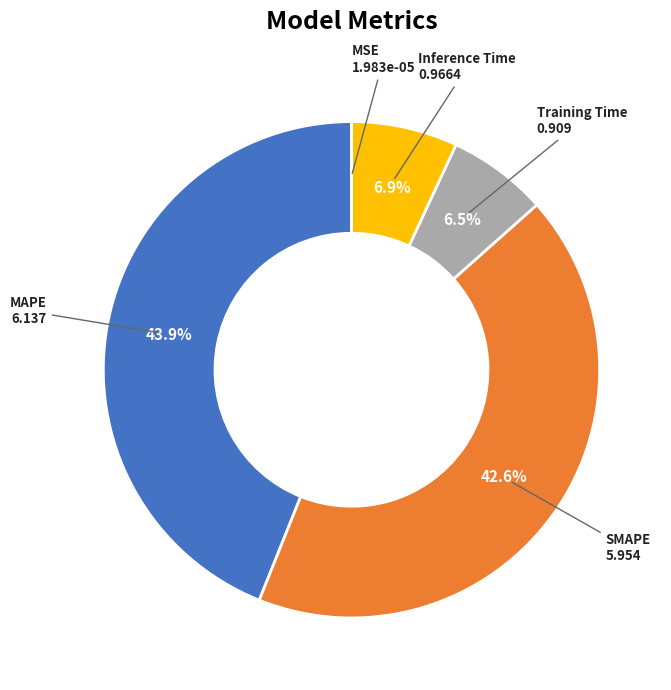

To the nearest percent, what is the difference between the largest and smallest slice percentages?

44%